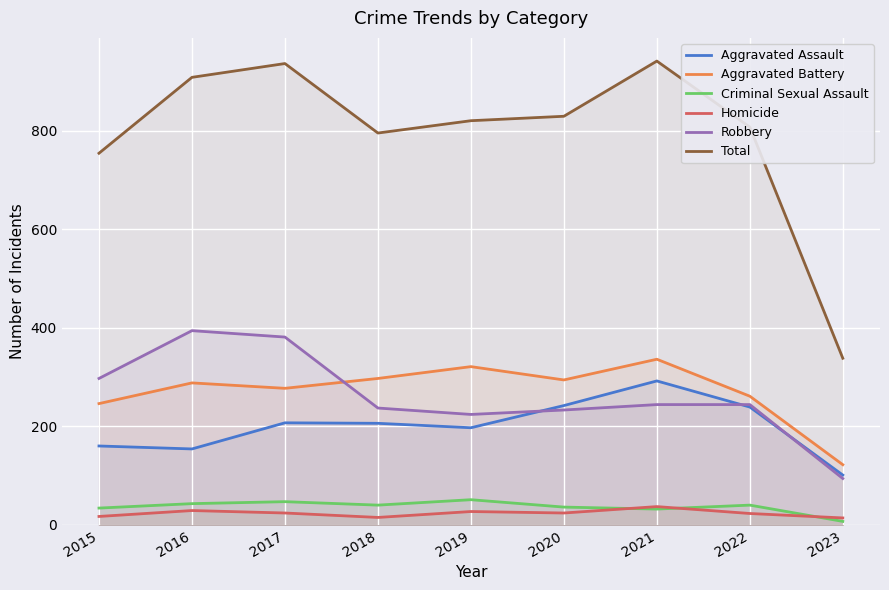

True or false: Homicide and Aggravated Battery cross at least once.

False